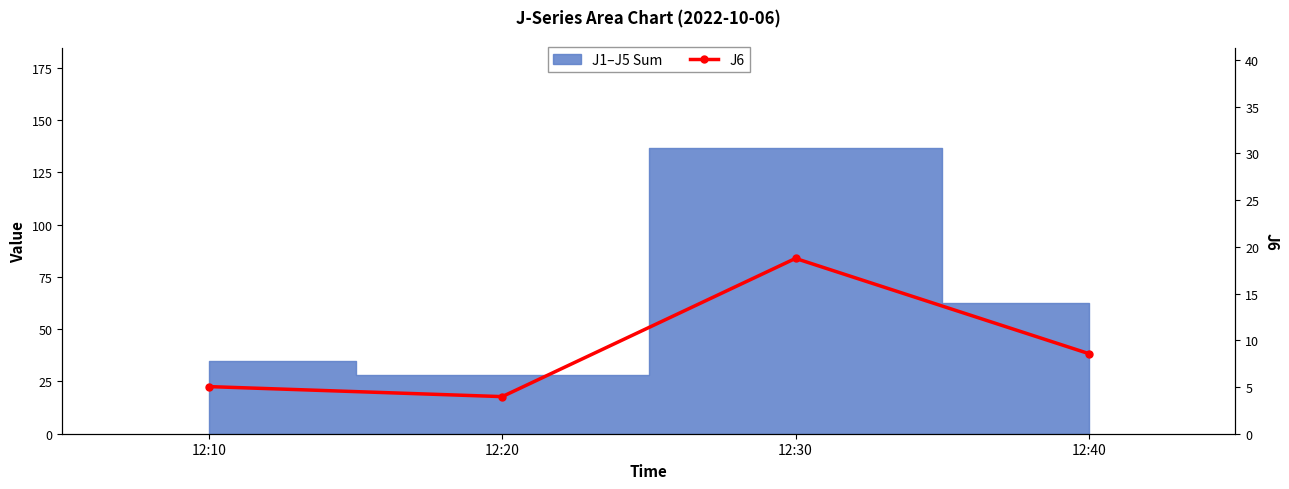

Is it true that the value at 12:10 is 6.7?

False